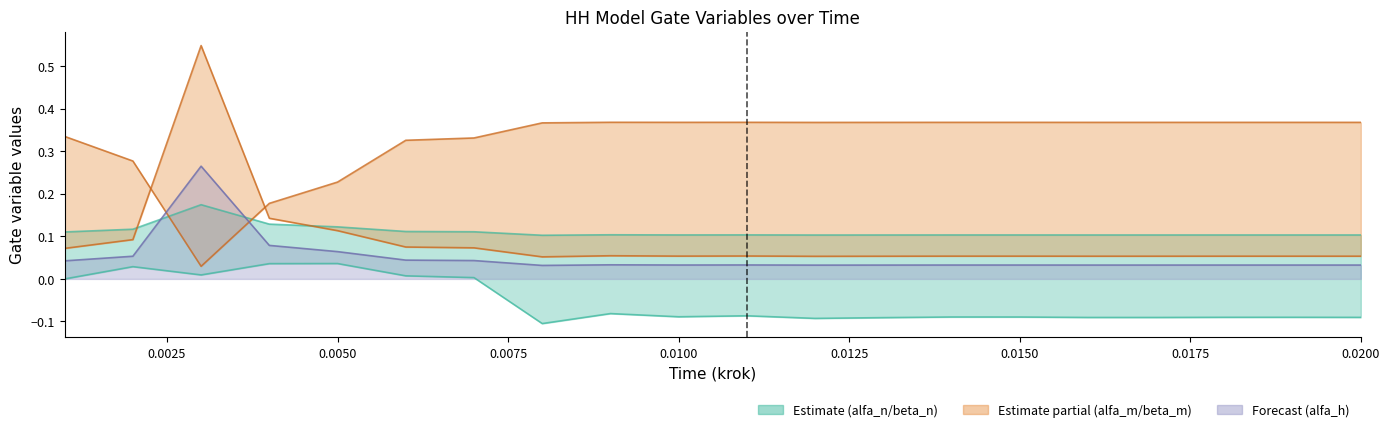

Does the chart have visible grid lines?

No